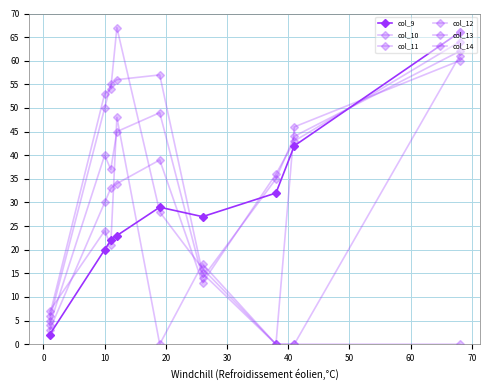

Does the chart display data point markers on the line(s)?

Yes